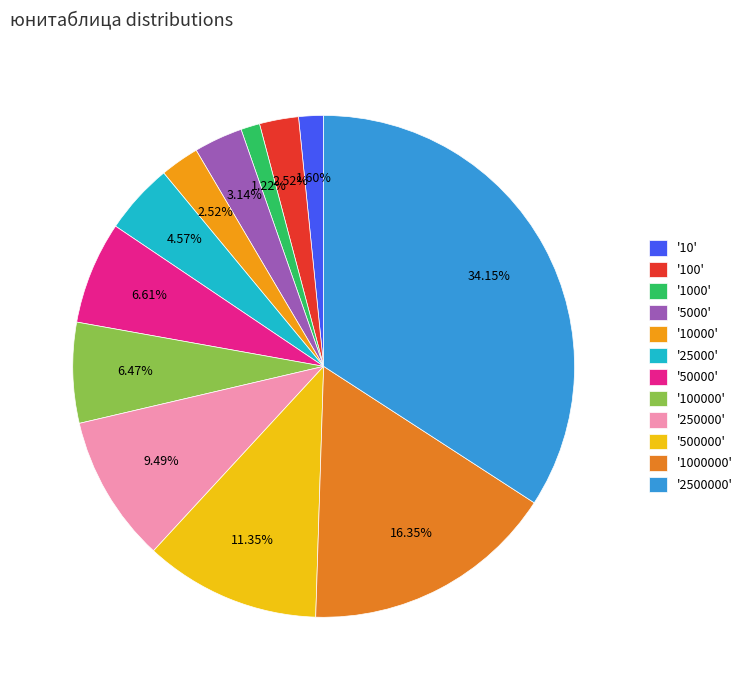

How many slices are in this pie chart?

12